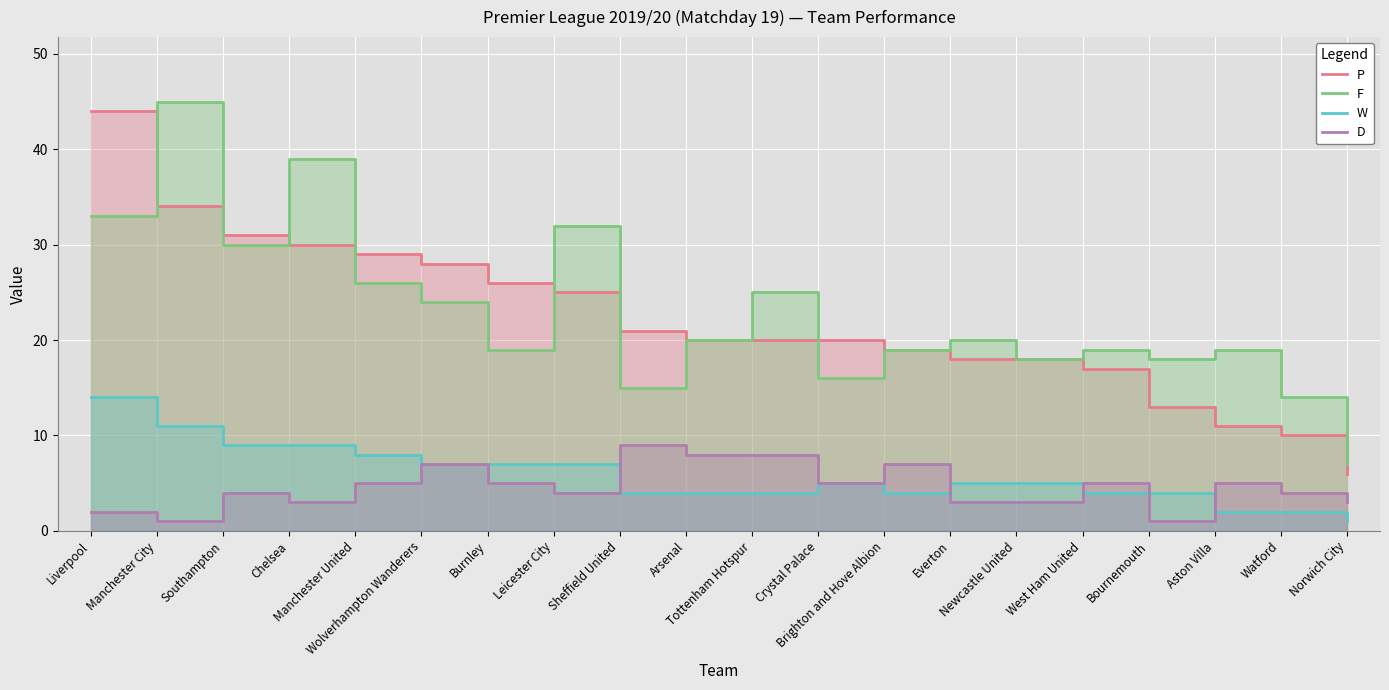

What position from the right is Arsenal?

11